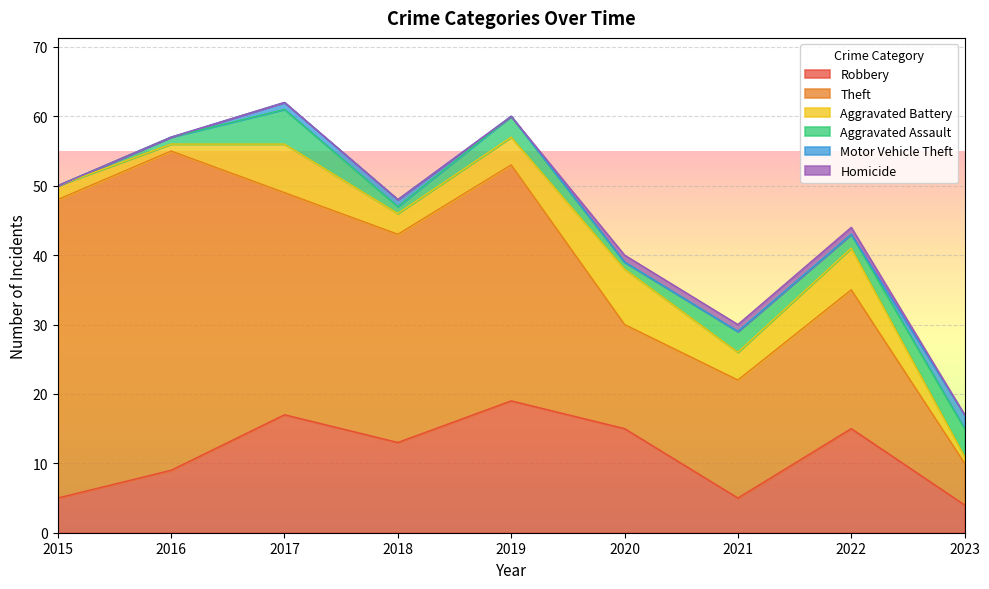

What is the total value across all series at 2021?

30